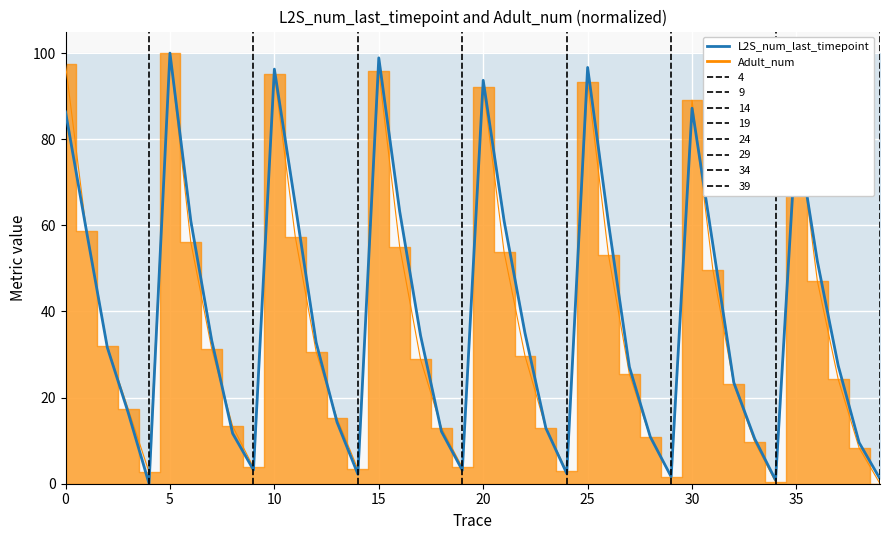

The value at 37 is 27.4. True or false?

True